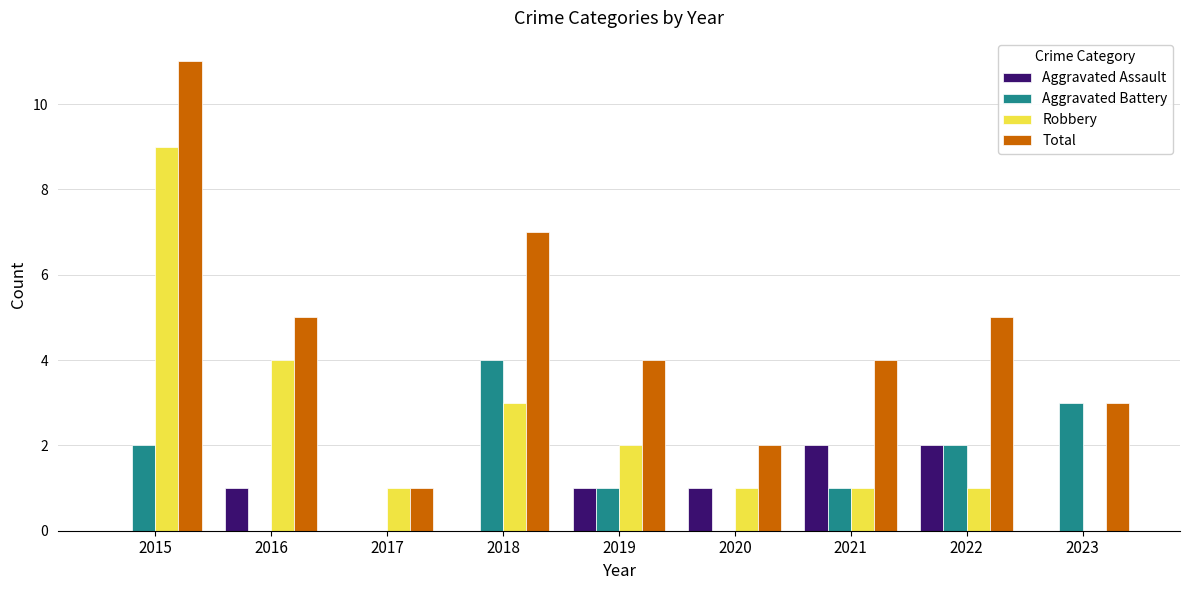

Count the number of categories in the chart.

9